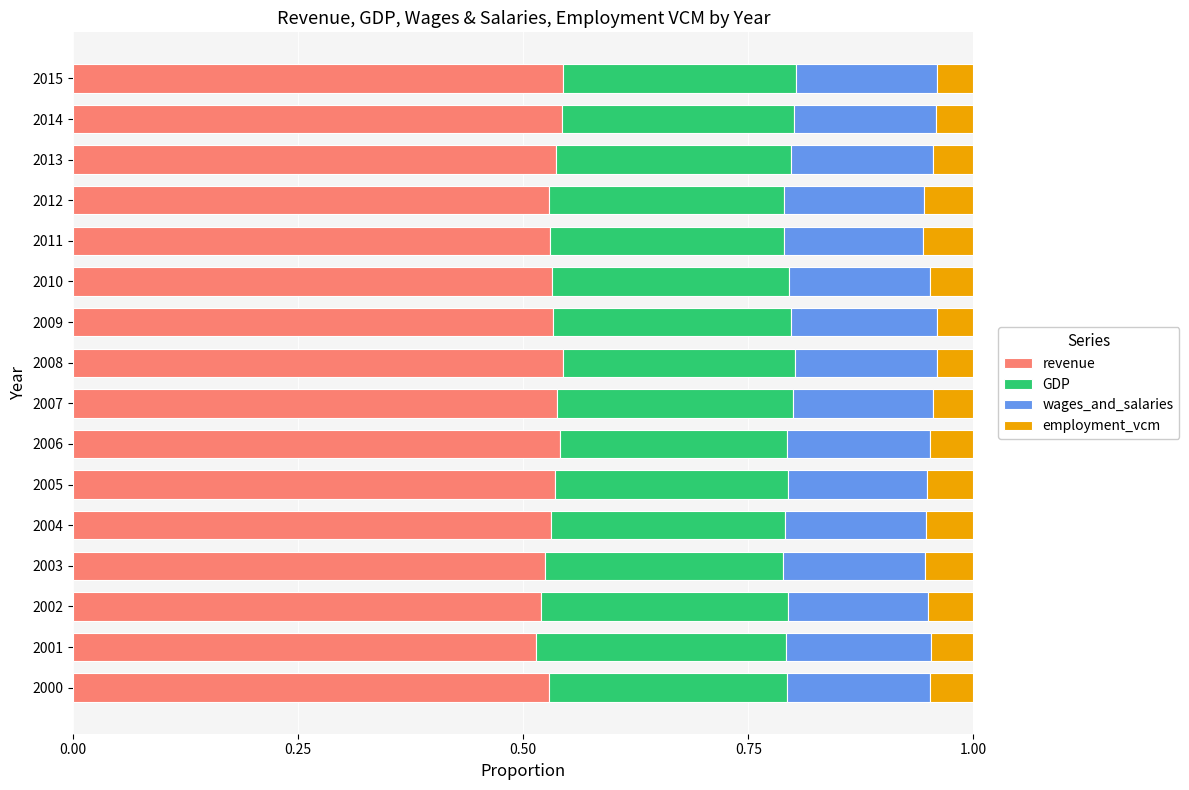

Is it true that revenue equals 0.8 at 2006?

False